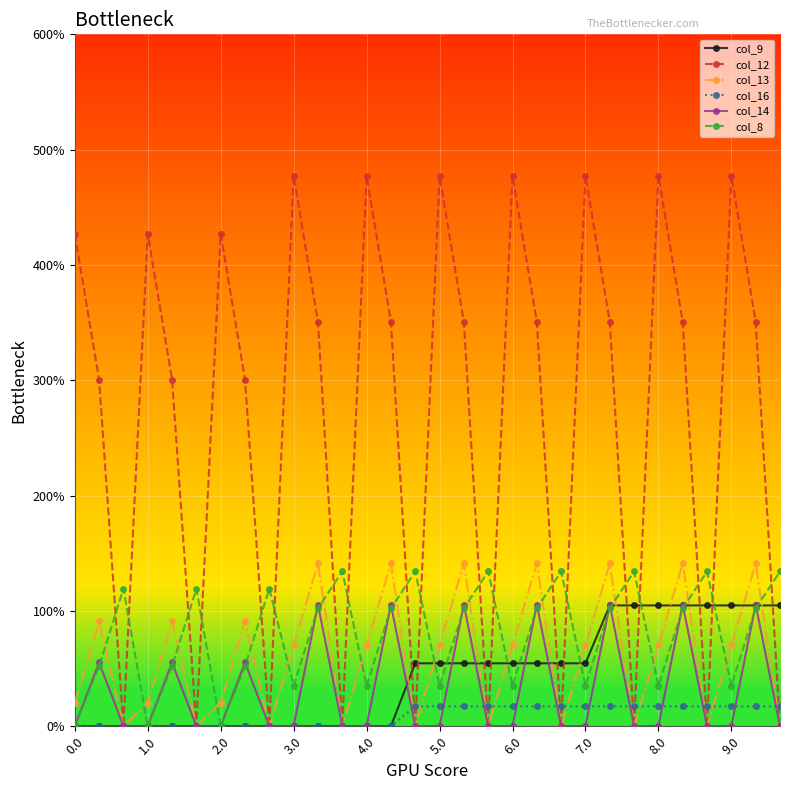

At how many categories does at least one series exceed 335?

17